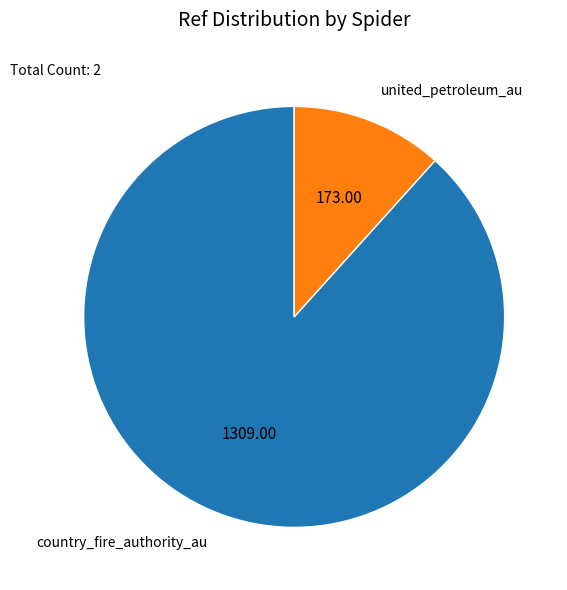

What is the smallest slice in the pie chart?

united_petroleum_au